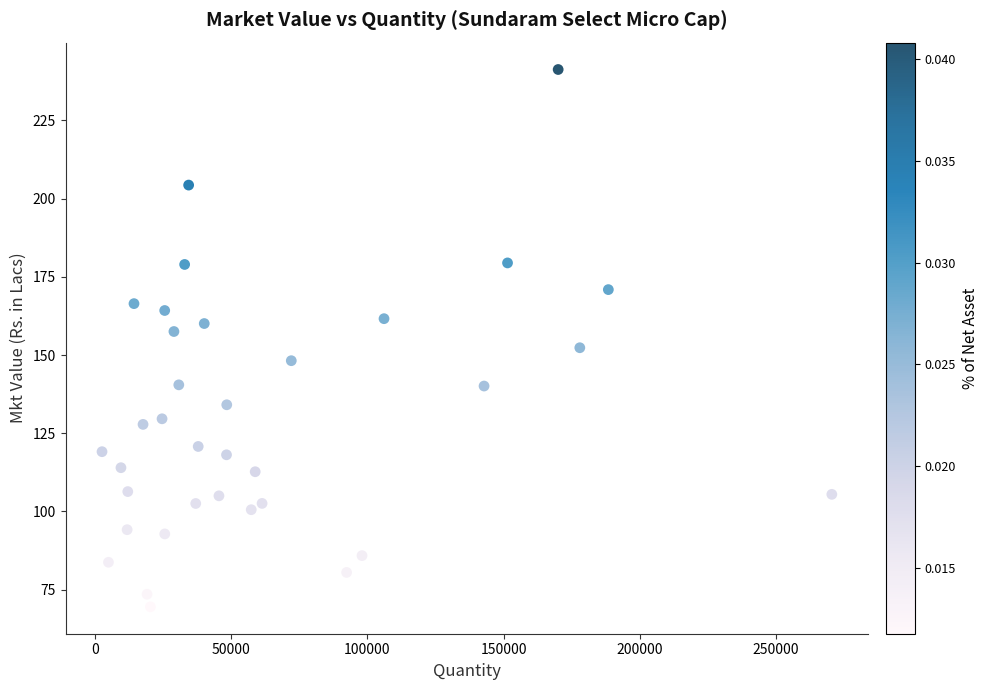

What is the range of X values (max minus min)?

267892.0